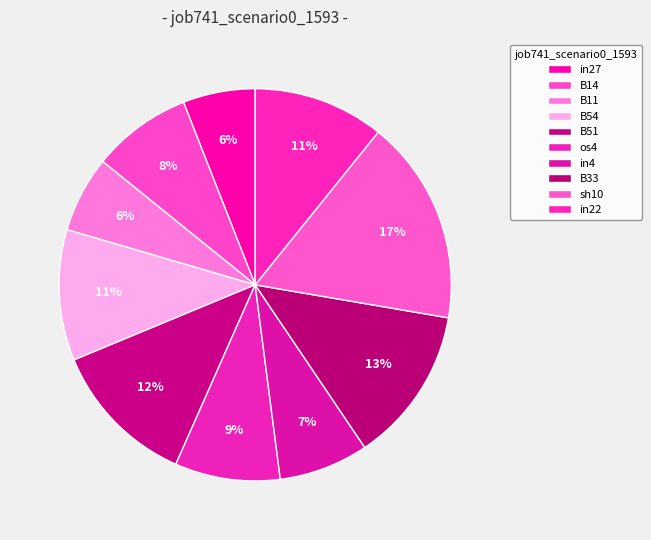

The B54 slice represents 17% of the pie. True or false?

False